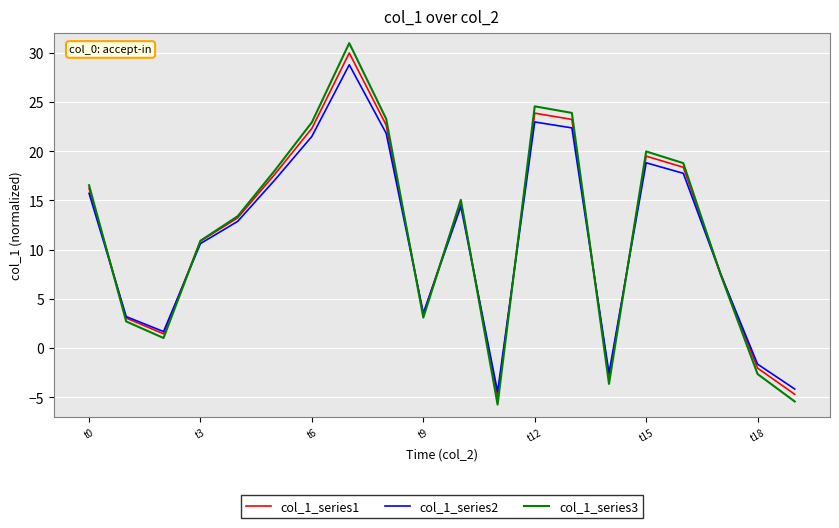

What is the greatest value displayed?

31.0